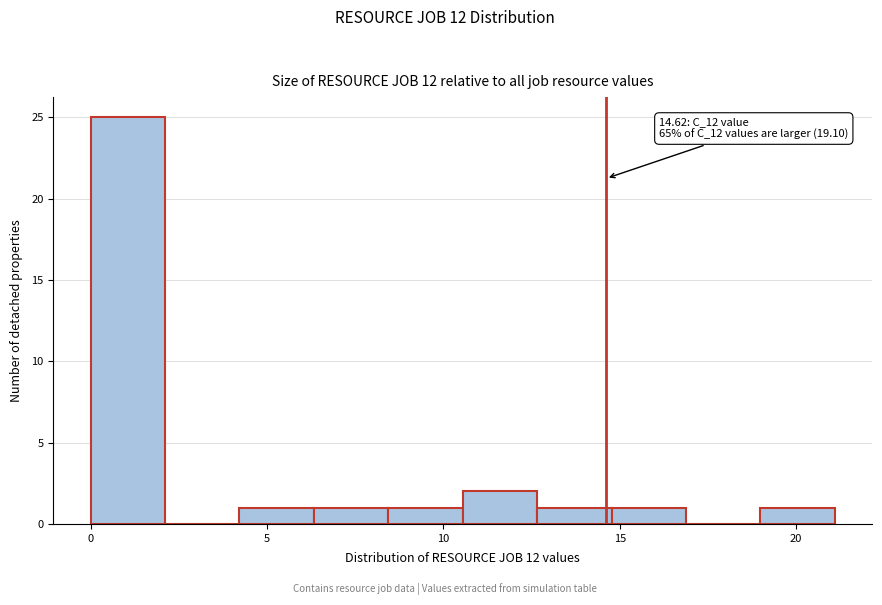

Over which range of the x-axis is the bar tallest?

0.0 to 2.0